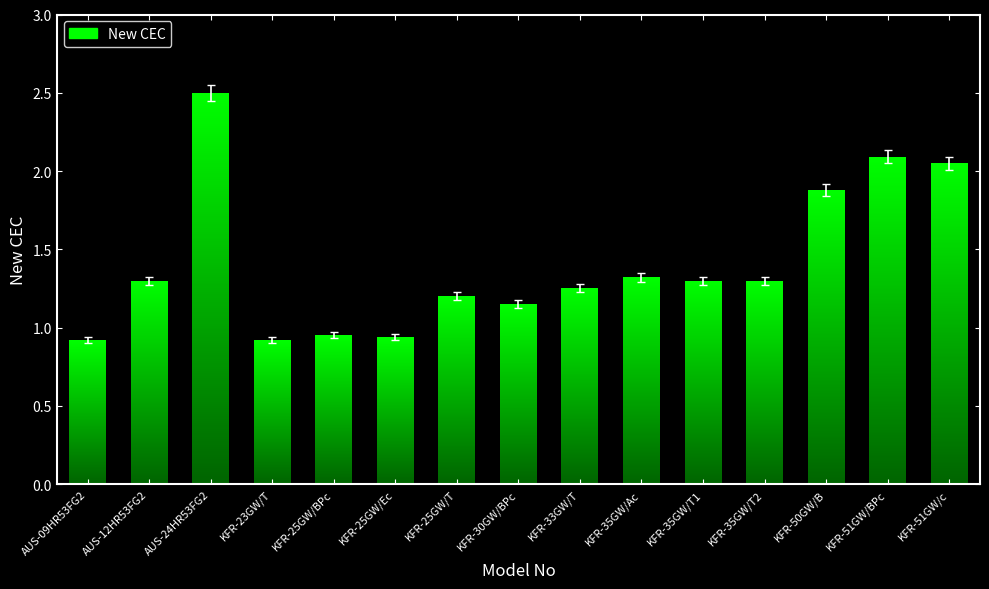

Where does the data first go above 1?

AUS-12HR53FG2